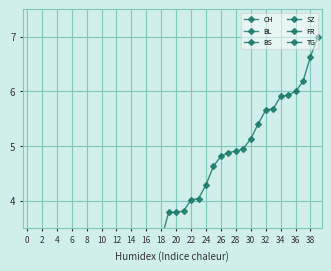

What is the maximum value shown in the chart?

7.0